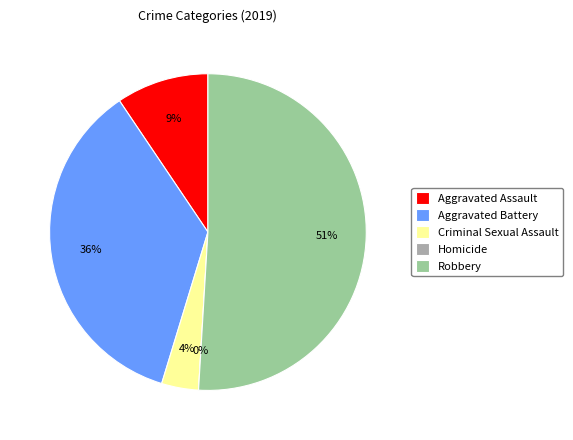

What is the largest slice in the pie chart?

Robbery